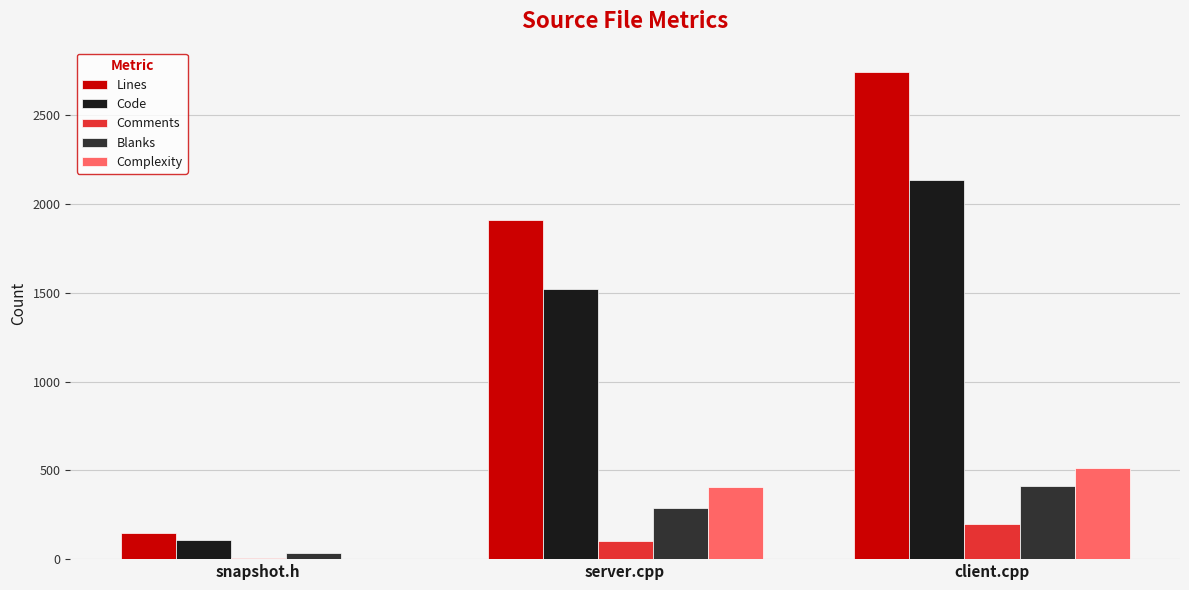

Which series has the largest total across all categories?

Lines